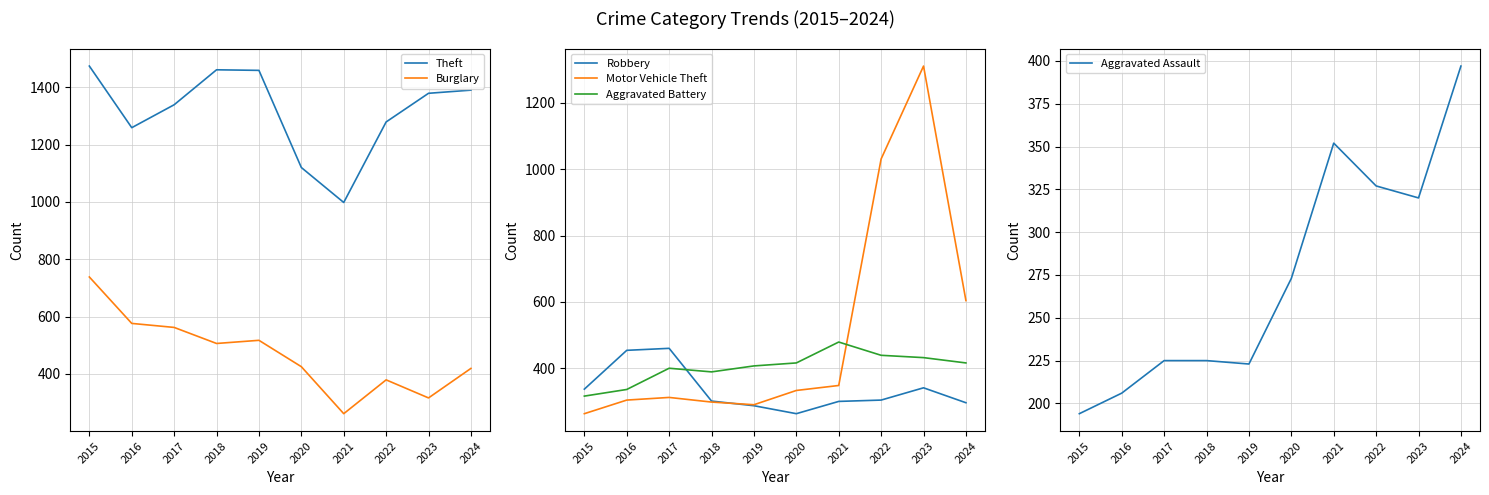

What is the value of the Motor Vehicle Theft point at the 8th from the left?

1031